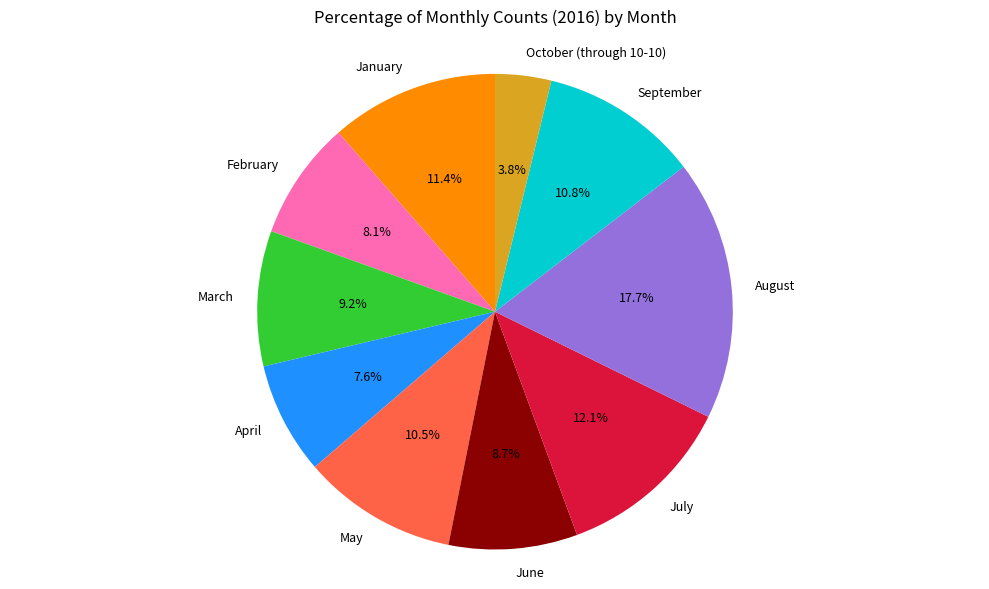

What is the smallest slice in the pie chart?

October (through 10-10)